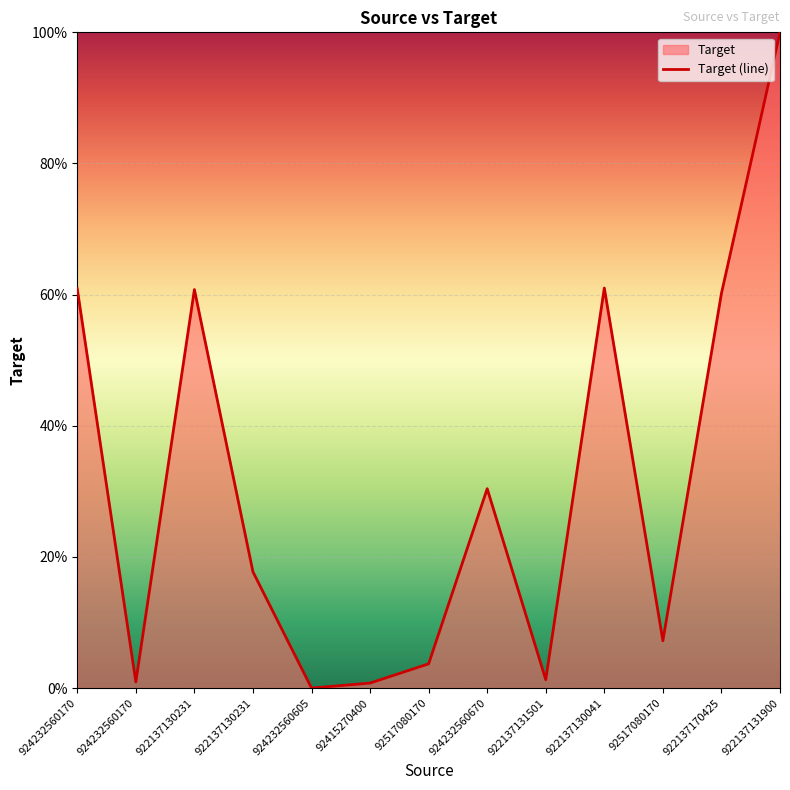

Is it true that the value at 922137130041 is 41.9?

False